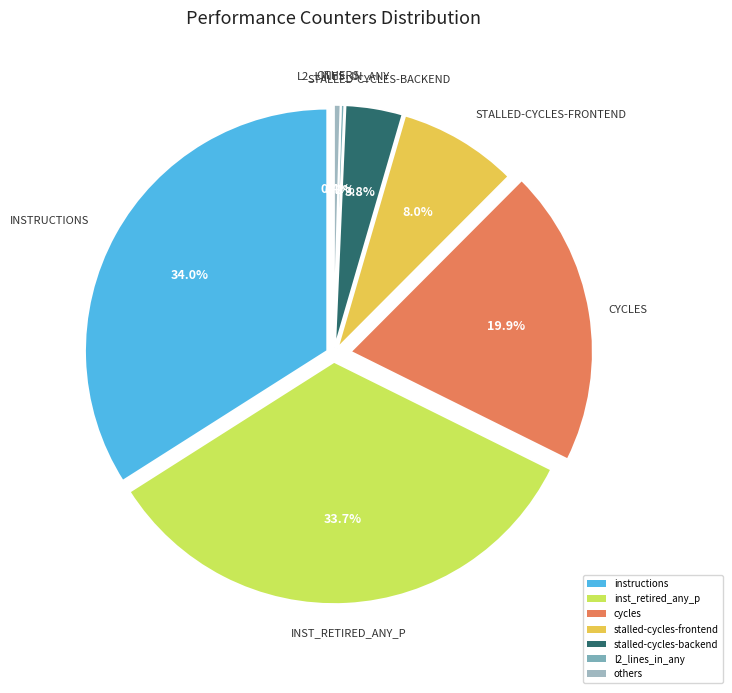

Between instructions and inst_retired_any_p, which is larger?

instructions